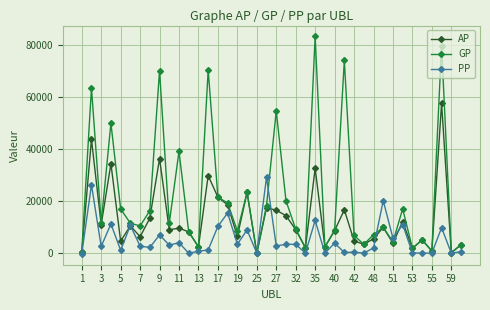

What are all the series names shown in the legend?

AP, GP, PP